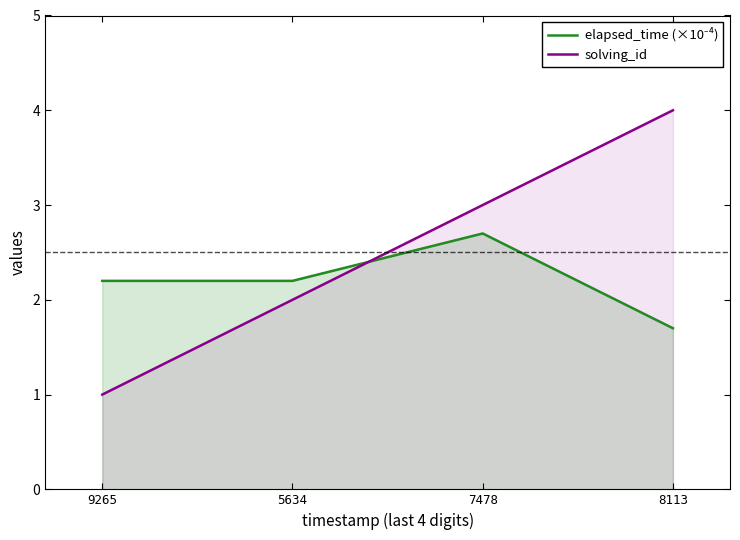

How many data points in elapsed_time (×10⁻⁴) are less than 2?

1